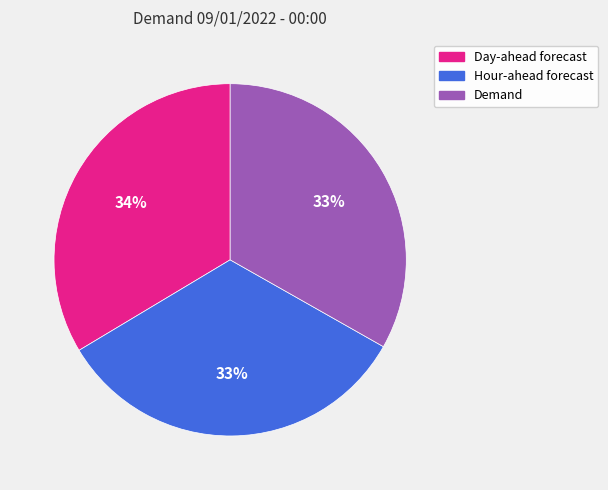

The Hour-ahead forecast slice represents 33% of the pie. True or false?

True